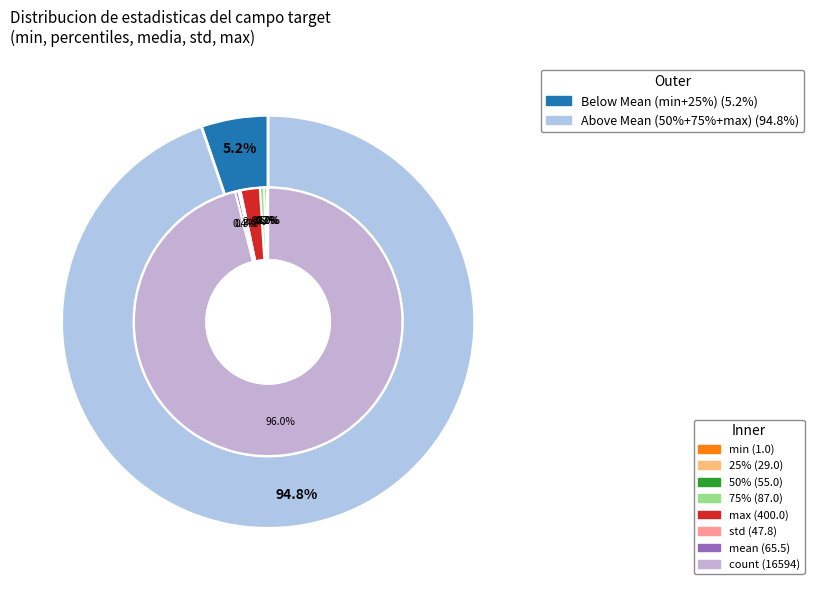

To the nearest percent, what is the difference between the largest and smallest slice percentages?

96%